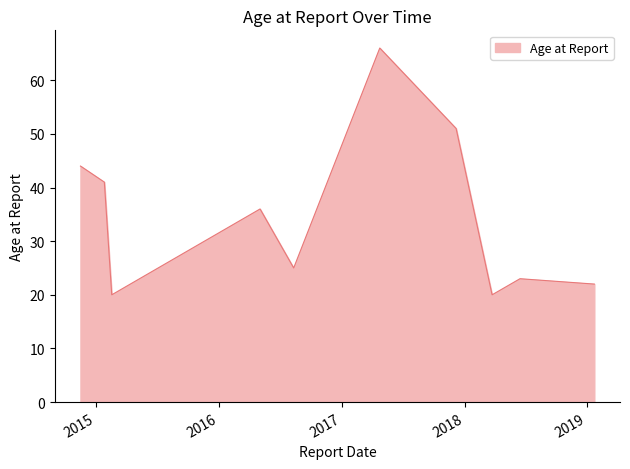

What is the maximum value shown in the chart?

66